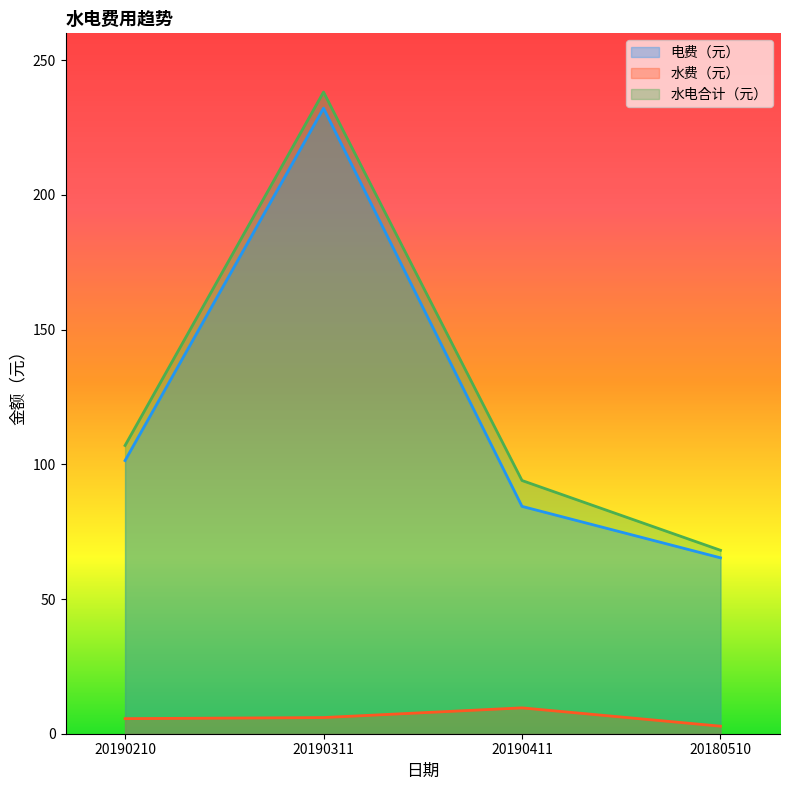

Reading left to right, transcribe all the data shown in this chart.

电费（元）: 20190210=101.4	20190311=232.2	20190411=84.4	20180510=65.3
水费（元）: 20190210=5.6	20190311=6.0	20190411=9.6	20180510=2.8
水电合计（元）: 20190210=107.0	20190311=238.2	20190411=94.0	20180510=68.1